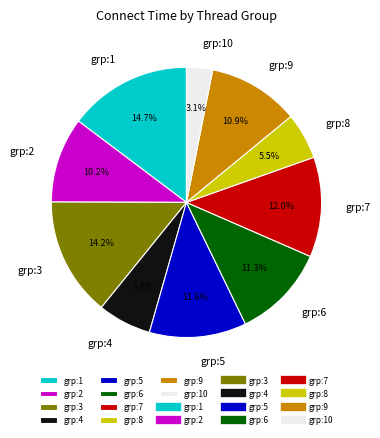

How many slices are in this pie chart?

10